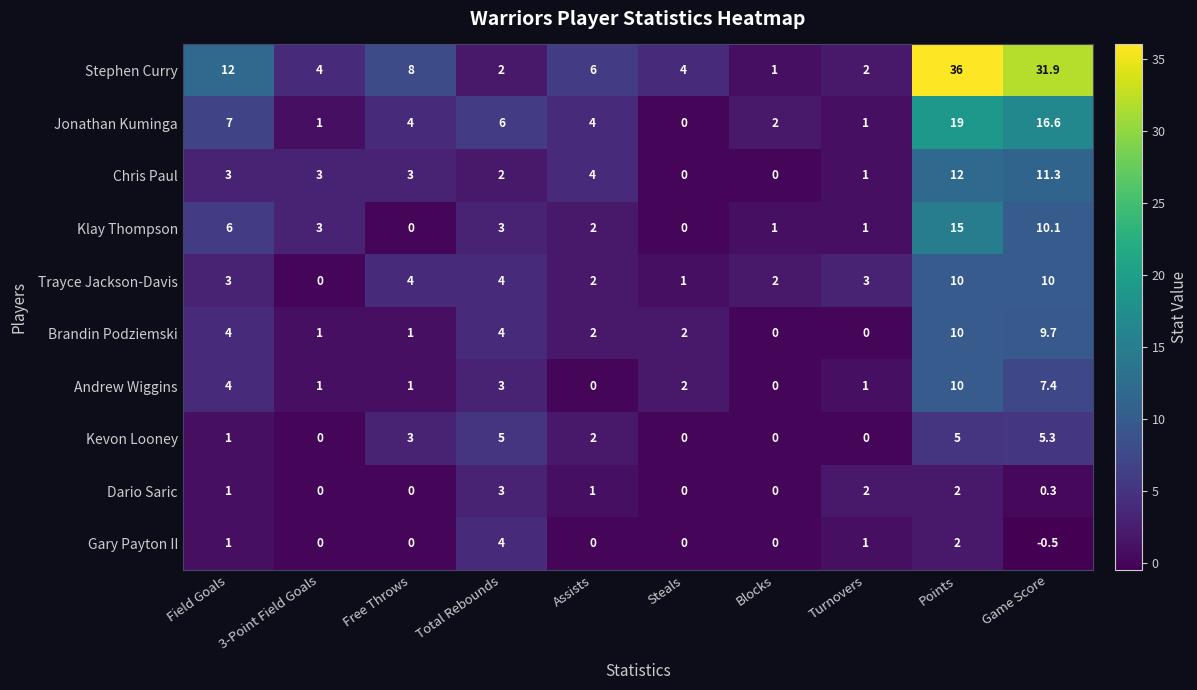

Is the value of Chris Paul at Field Goals greater than the value of Brandin Podziemski at Field Goals?

No